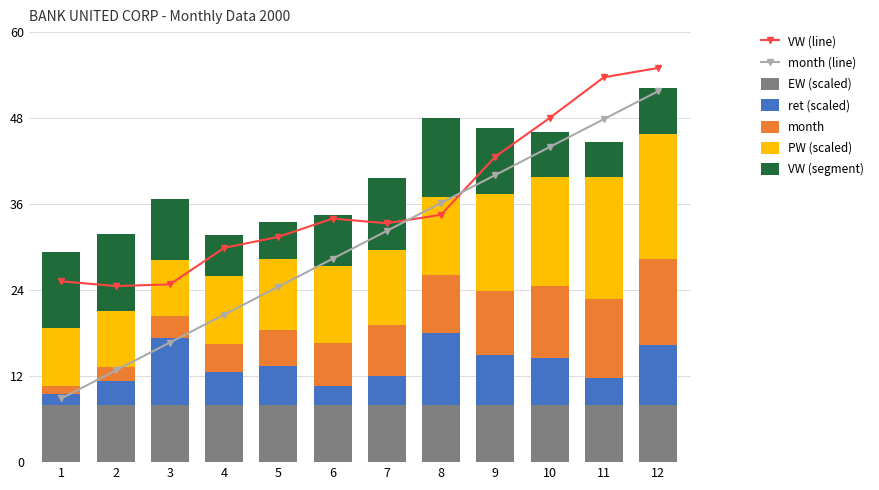

What is the difference between the second highest and second lowest values in the VW series?

28.9